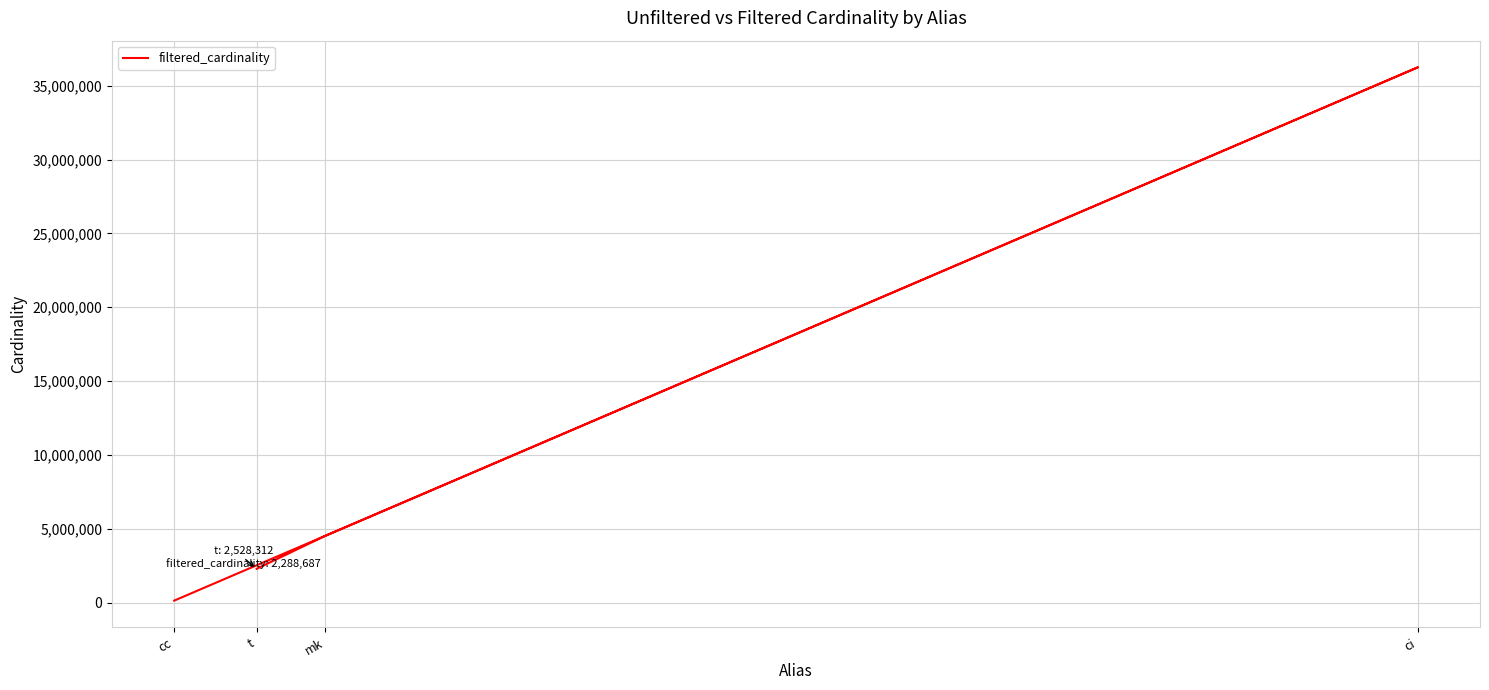

How many categories are shown in the chart?

4